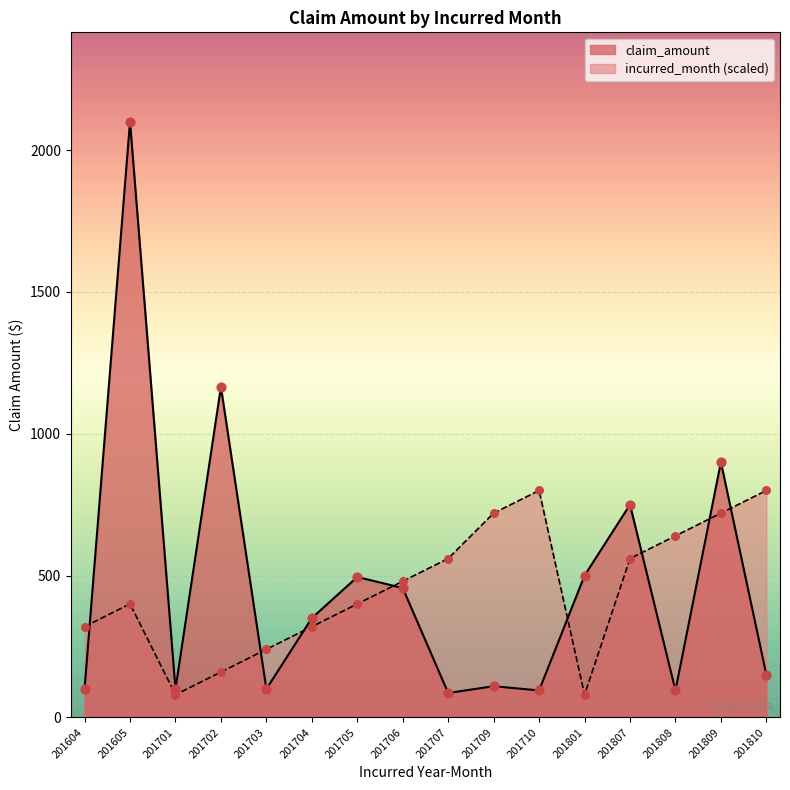

Which series contains the highest Y value?

claim_amount